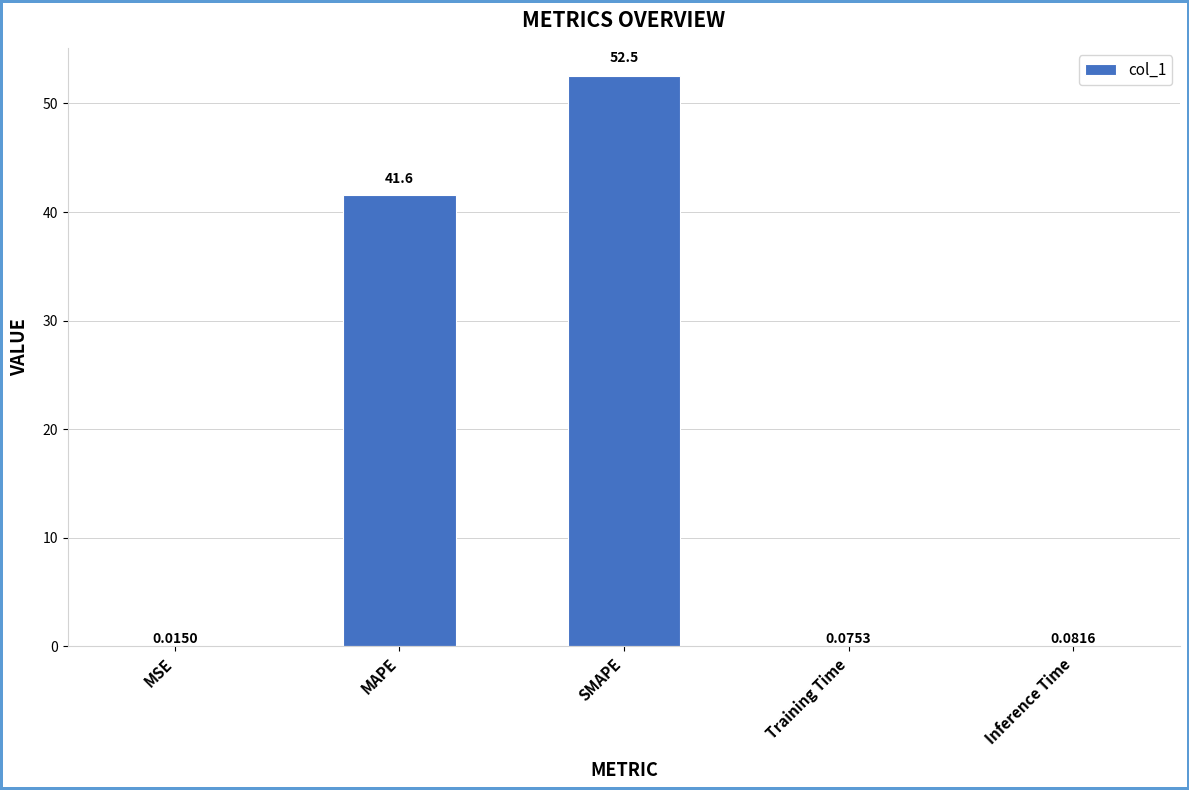

What is the change in value from SMAPE to Inference Time?

-52.4